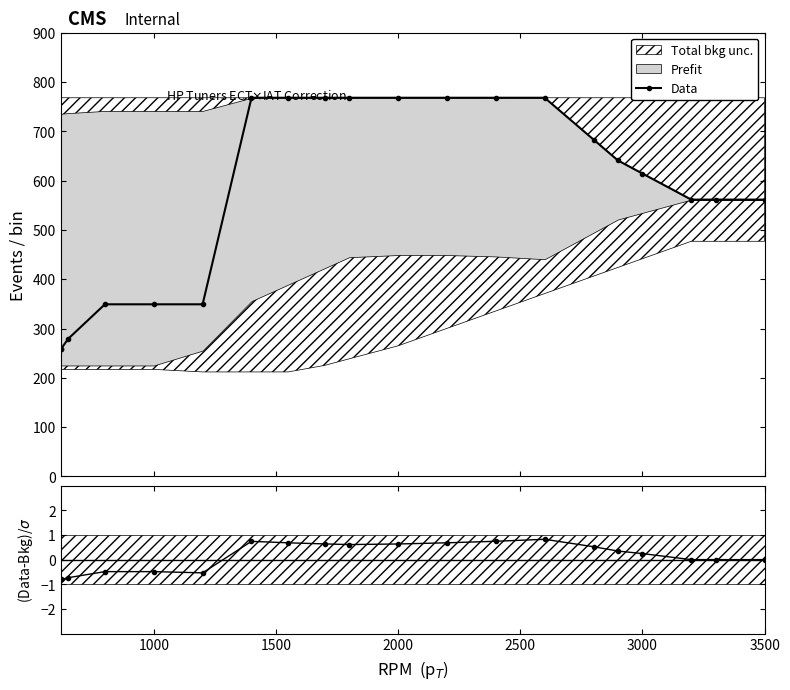

Rank the series by their maximum value, from highest to lowest.

Data, (Data-Bkg)/σ